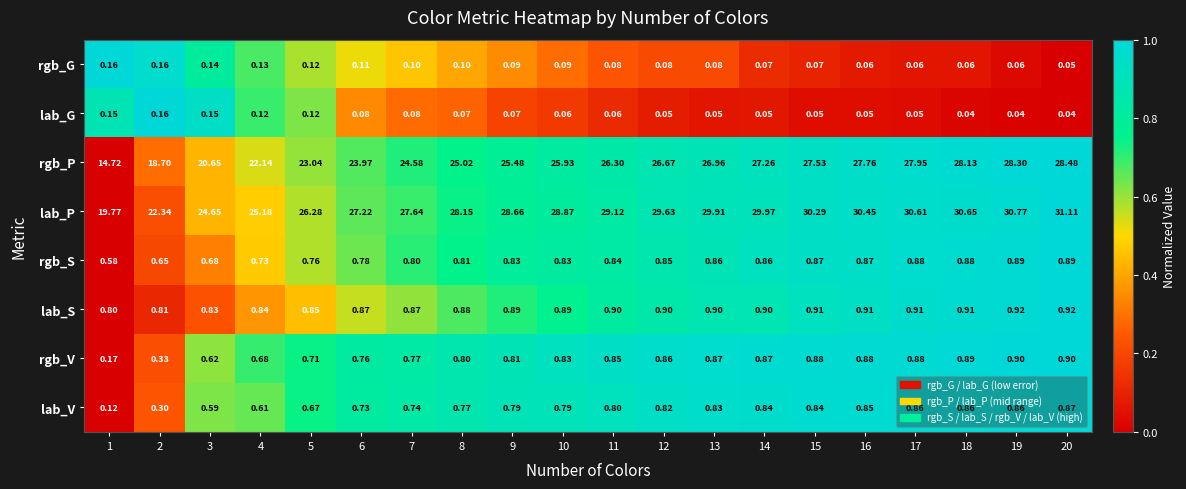

At 11, list the series in order from largest to smallest.

lab_P, rgb_P, lab_S, rgb_V, rgb_S, lab_V, rgb_G, lab_G